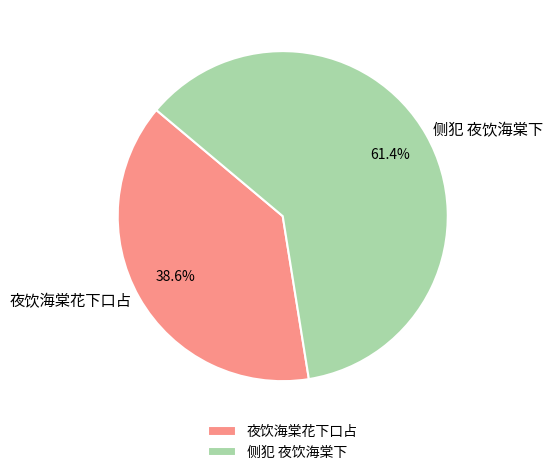

Which slice represents more than half of the pie?

侧犯 夜饮海棠下